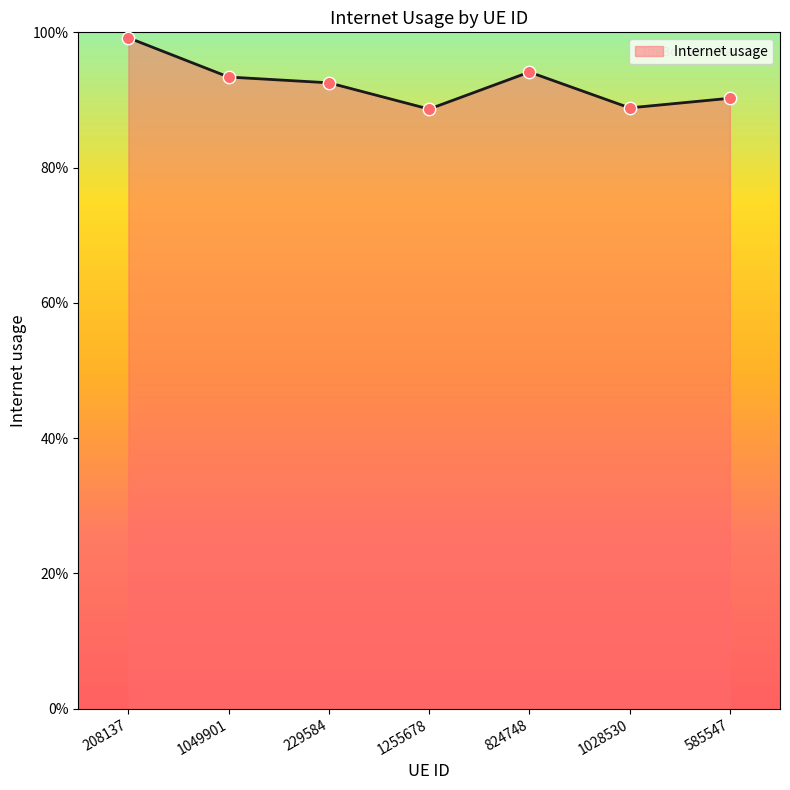

Does the chart have visible grid lines?

No